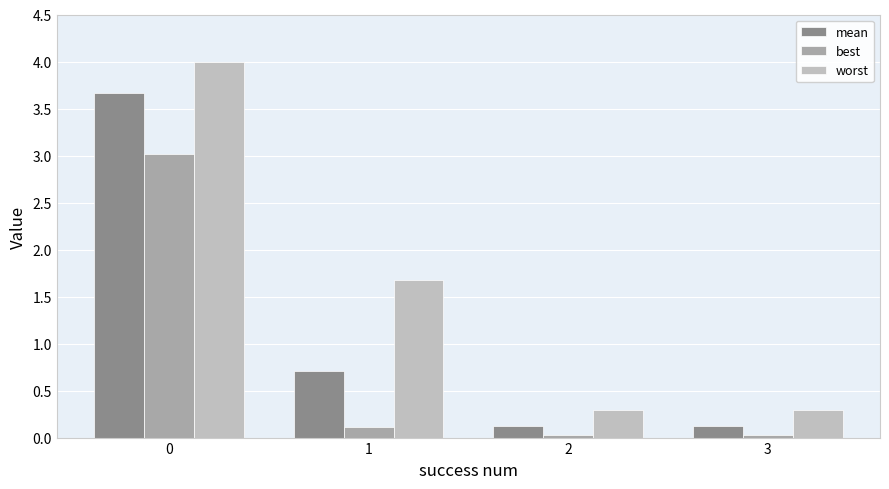

Rank the series at 2 from highest to lowest value.

worst, mean, best